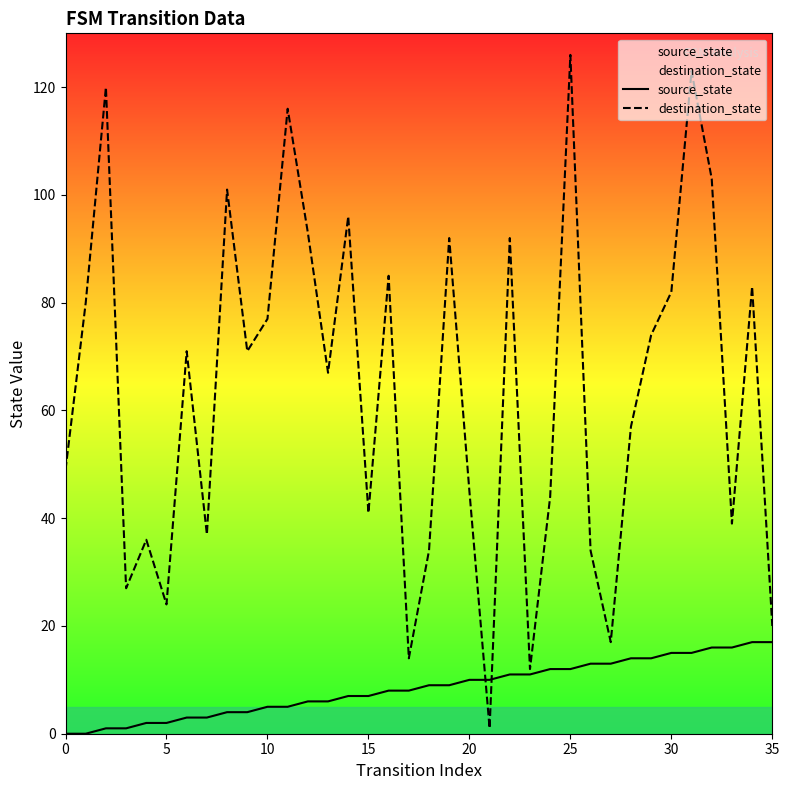

True or false: source_state has more than 1 interior local peaks.

False